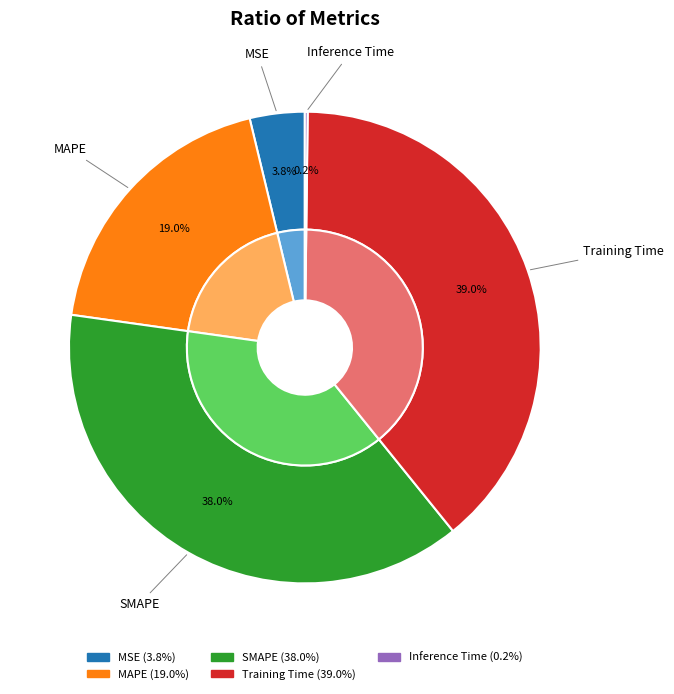

What is the ratio of the value at MAPE to the value at SMAPE?

0.5